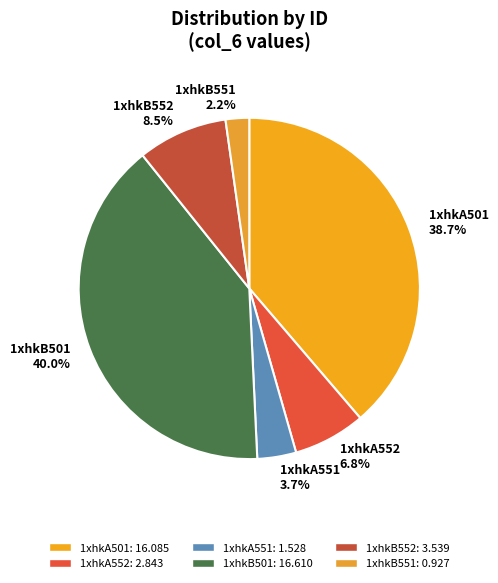

Which slice is the smallest?

1xhkB551